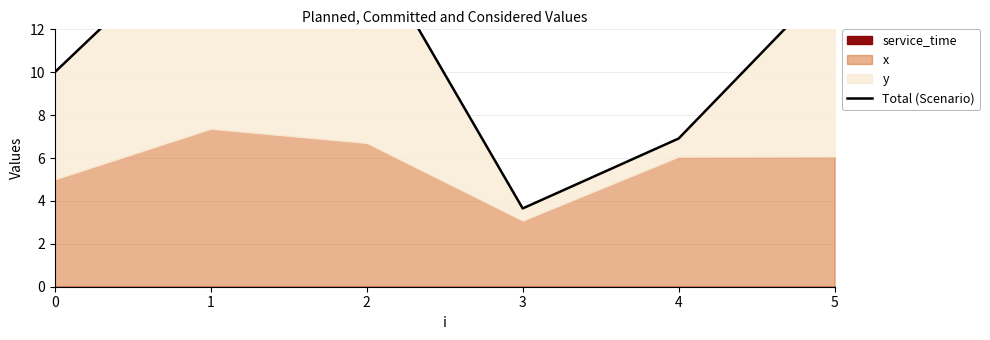

Reading left to right, what are all the values shown in this chart?

10.0	16.9	16.2	3.6	6.9	14.4